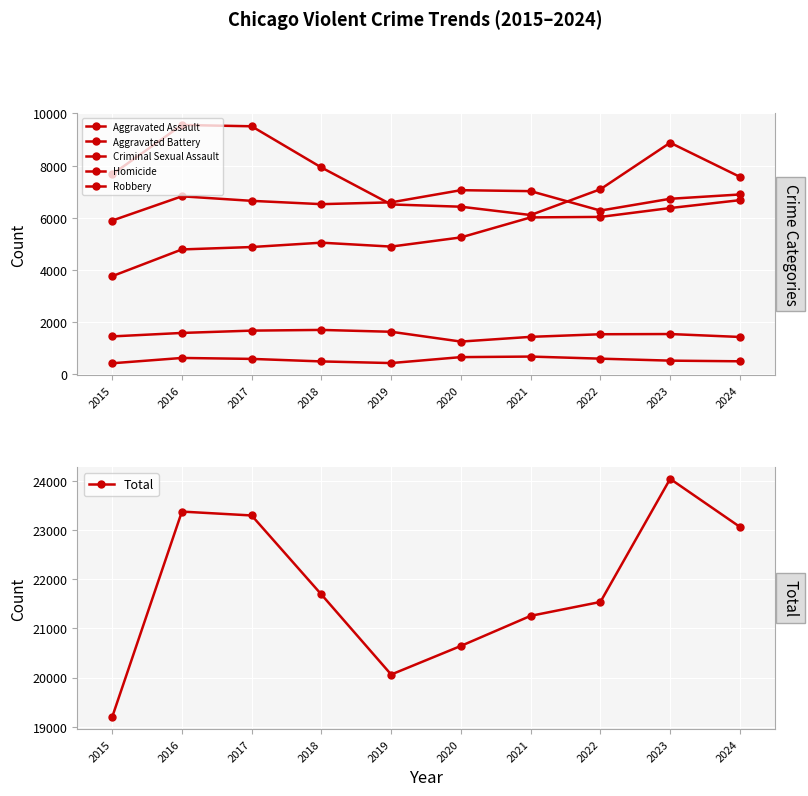

True or false: Aggravated Assault has a value of 12001 at 2024.

False